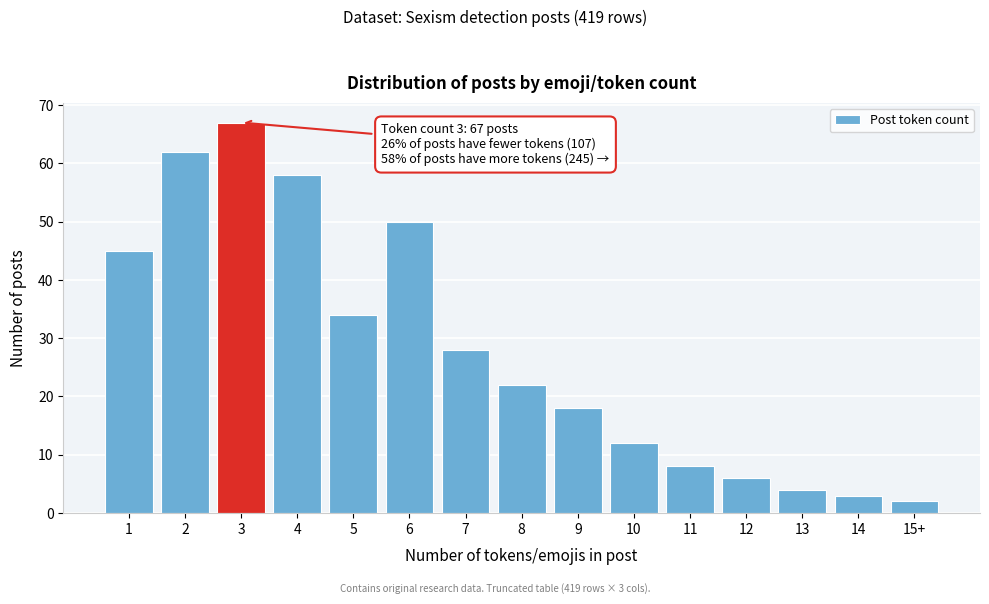

Reading left to right, extract all data points from this chart.

1=45	2=62	3=67	4=58	5=34	6=50	7=28	8=22	9=18	10=12	11=8	12=6	13=4	14=3	15+=2